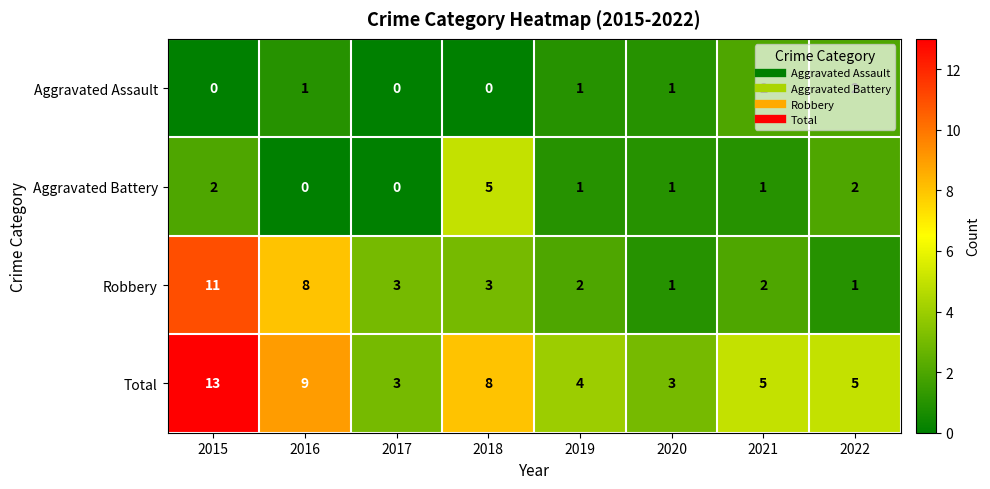

What is the difference between the maximum and minimum values in the Aggravated Battery series?

5